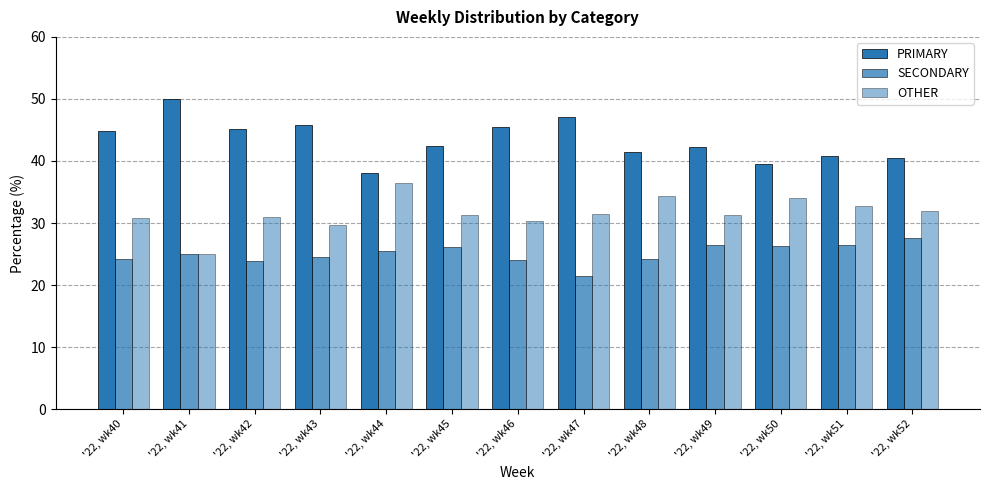

What is the average value of the SECONDARY series?

25.1